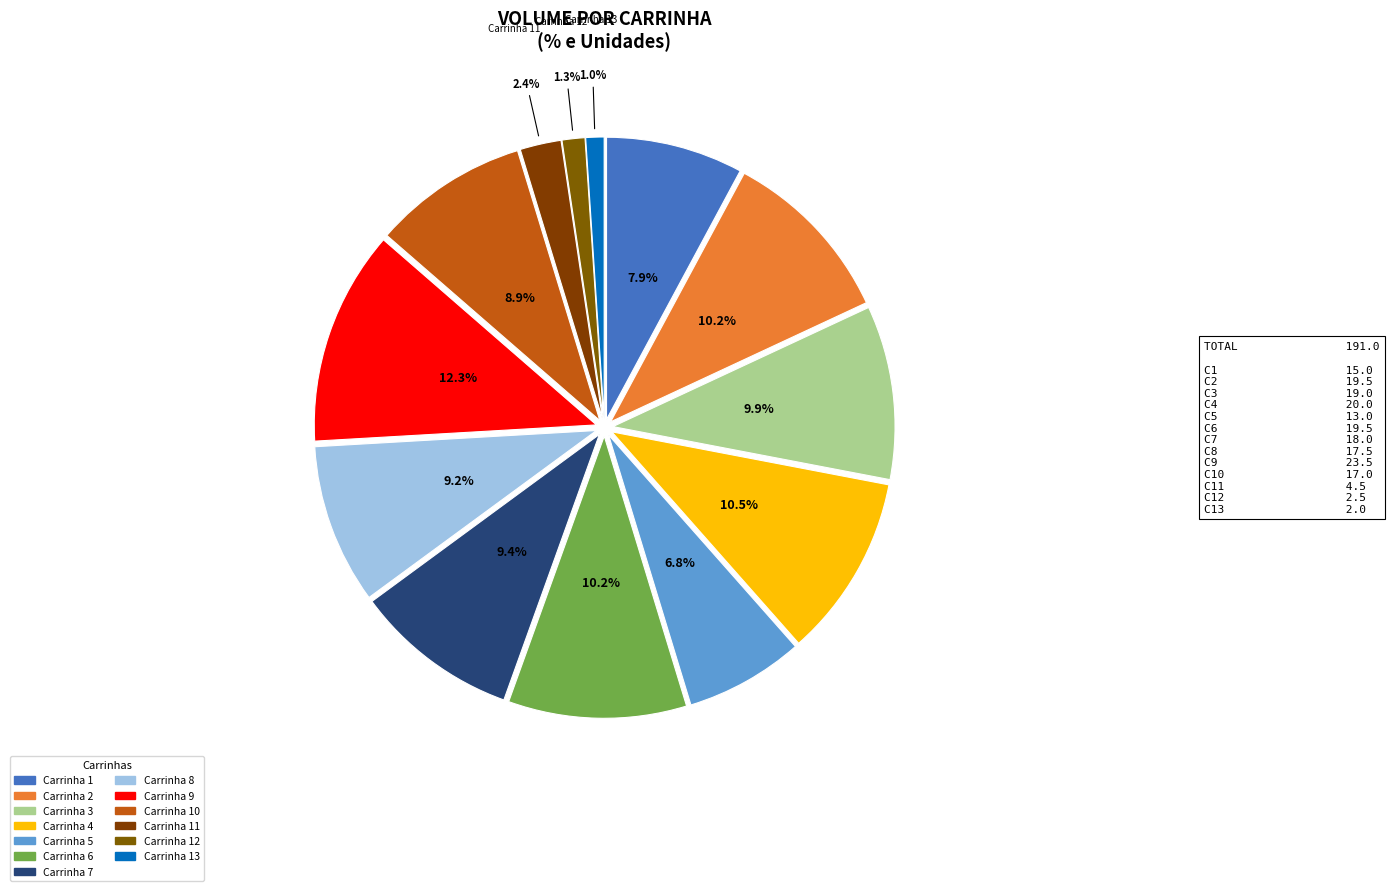

How many slices are in this pie chart?

13